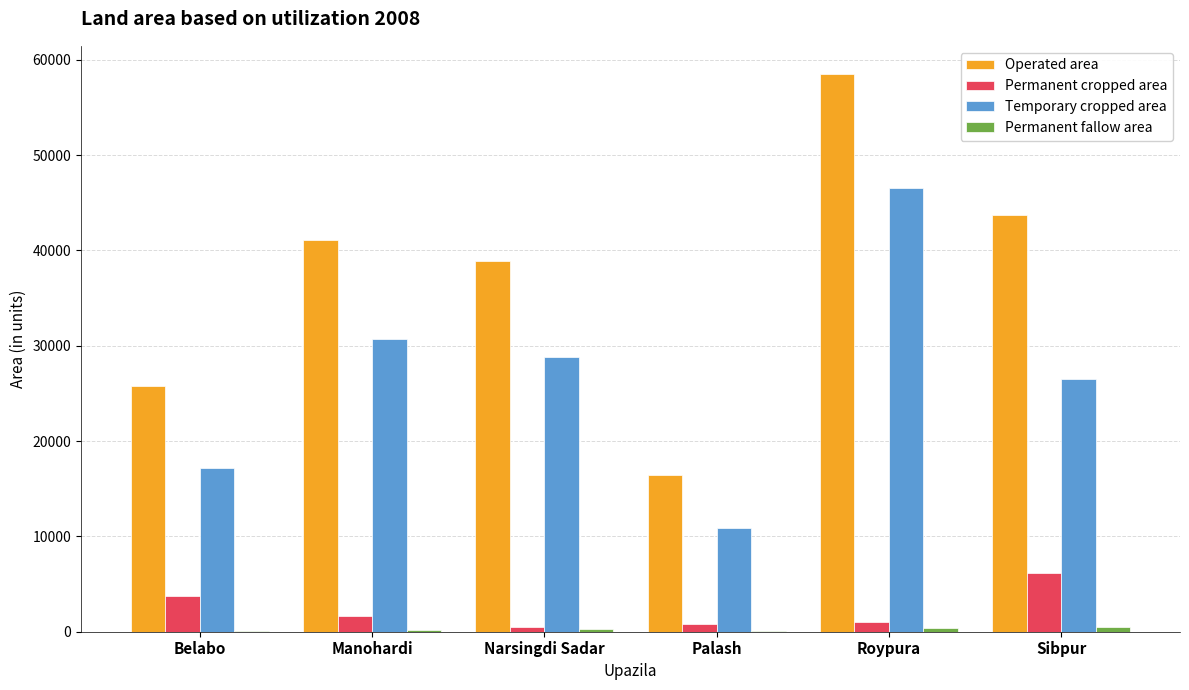

Which series has the largest total across all categories?

Operated area